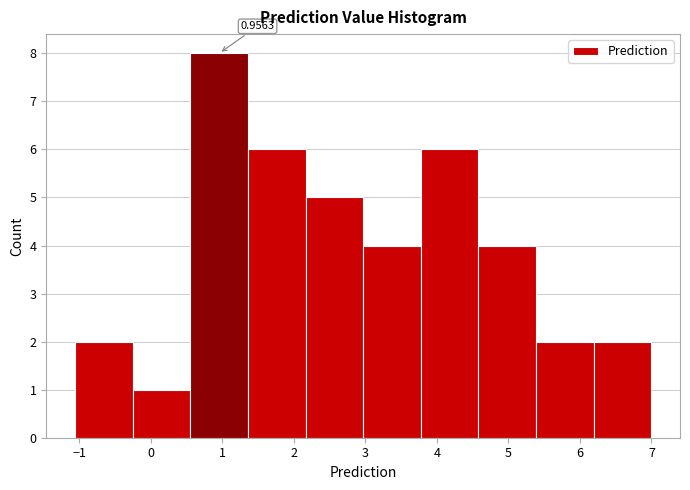

Which range on the x-axis has the tallest bar?

0.6 to 1.4